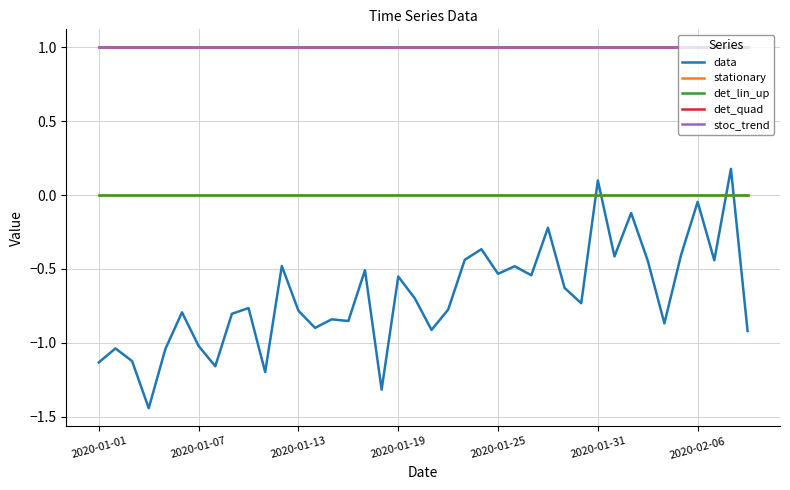

True or false: stationary and stoc_trend intersect in this chart.

False